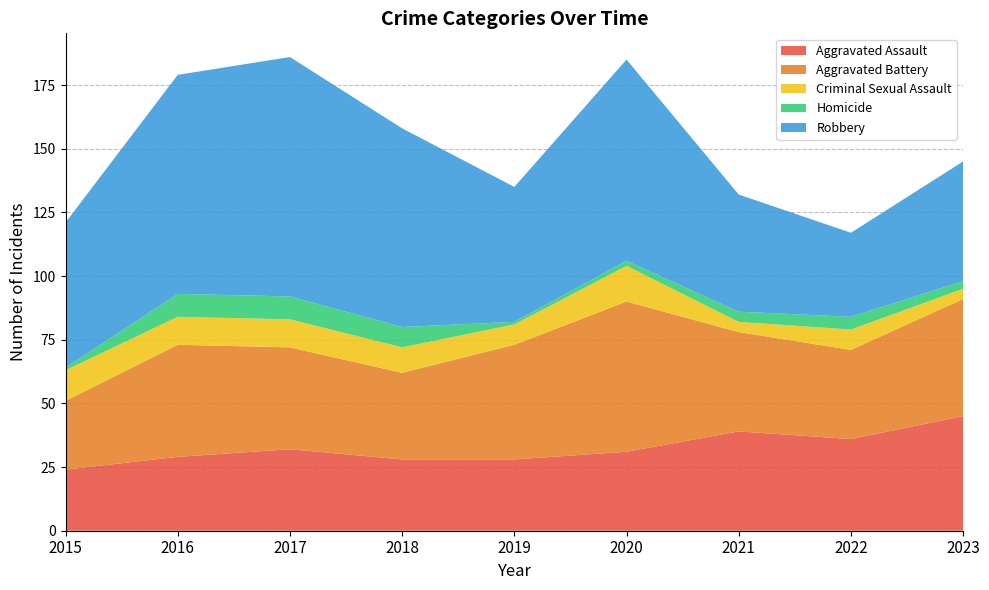

Reading left to right, extract all data points from this chart.

Aggravated Assault: 2015=24	2016=29	2017=32	2018=28	2019=28	2020=31	2021=39	2022=36	2023=45
Aggravated Battery: 2015=27	2016=44	2017=40	2018=34	2019=45	2020=59	2021=39	2022=35	2023=46
Criminal Sexual Assault: 2015=12	2016=11	2017=11	2018=10	2019=8	2020=14	2021=4	2022=8	2023=4
Homicide: 2015=1	2016=9	2017=9	2018=8	2019=1	2020=2	2021=4	2022=5	2023=3
Robbery: 2015=57	2016=86	2017=94	2018=78	2019=53	2020=79	2021=46	2022=33	2023=47